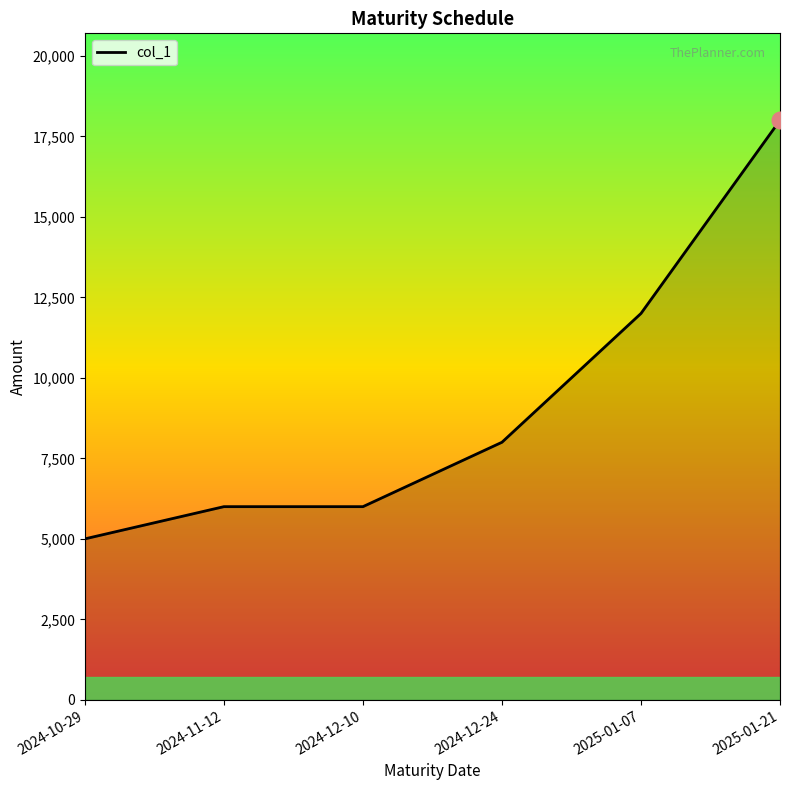

Between 2024-12-24 and 2024-10-29, which is larger?

2024-12-24